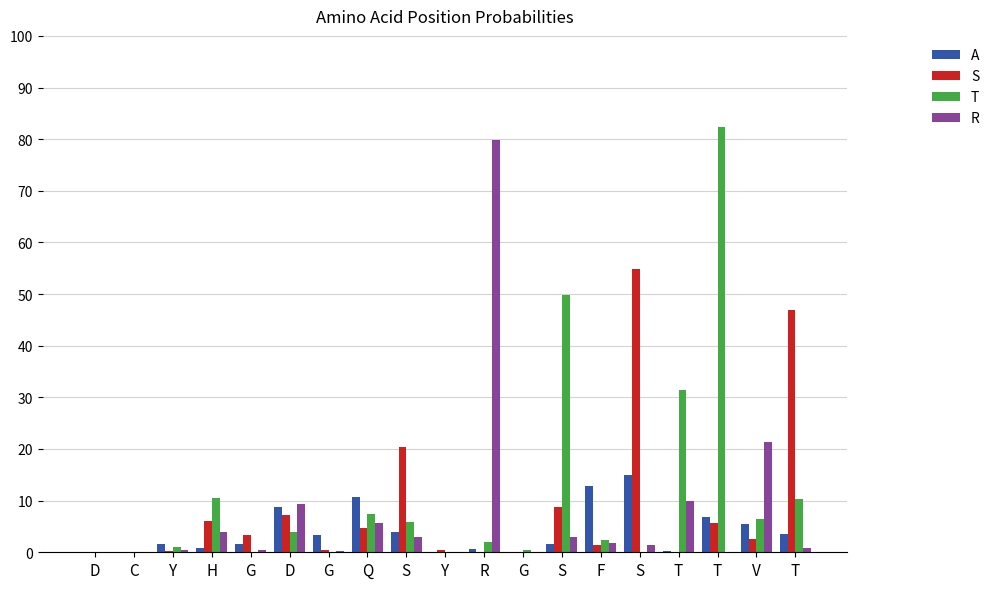

What are all the series names shown in the legend?

A, S, T, R